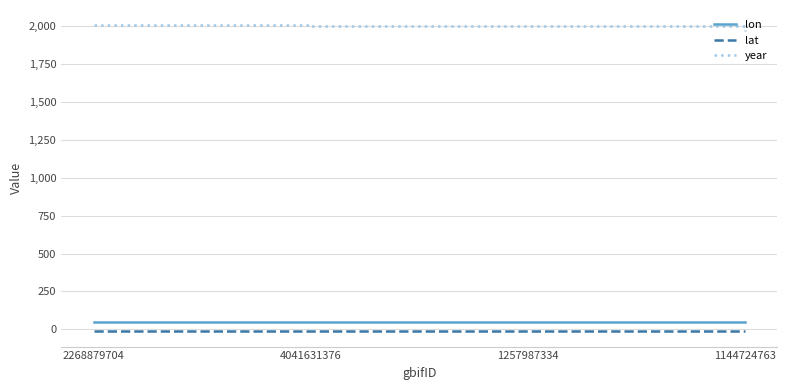

Which series has the widest spread of values?

year